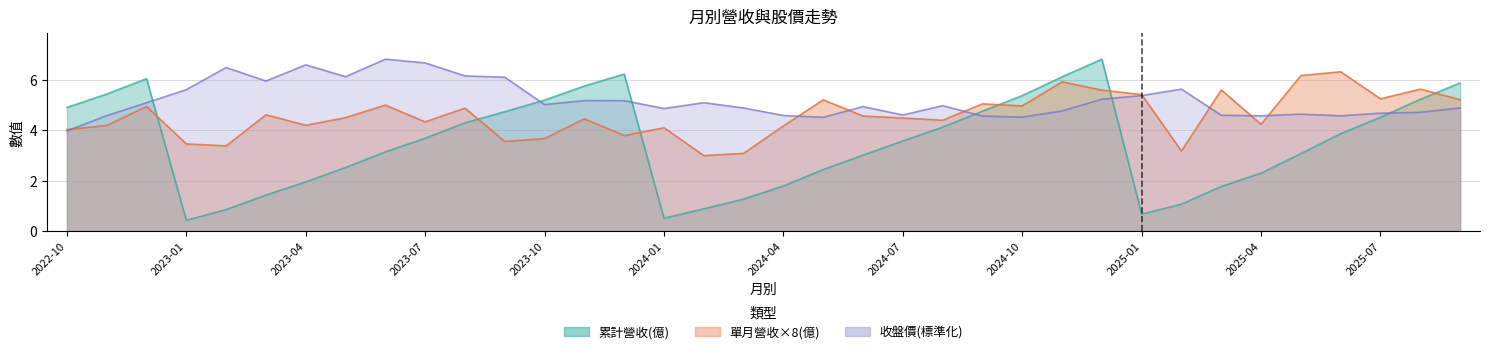

Where is the first local minimum for 累計營收(億)?

2023-01